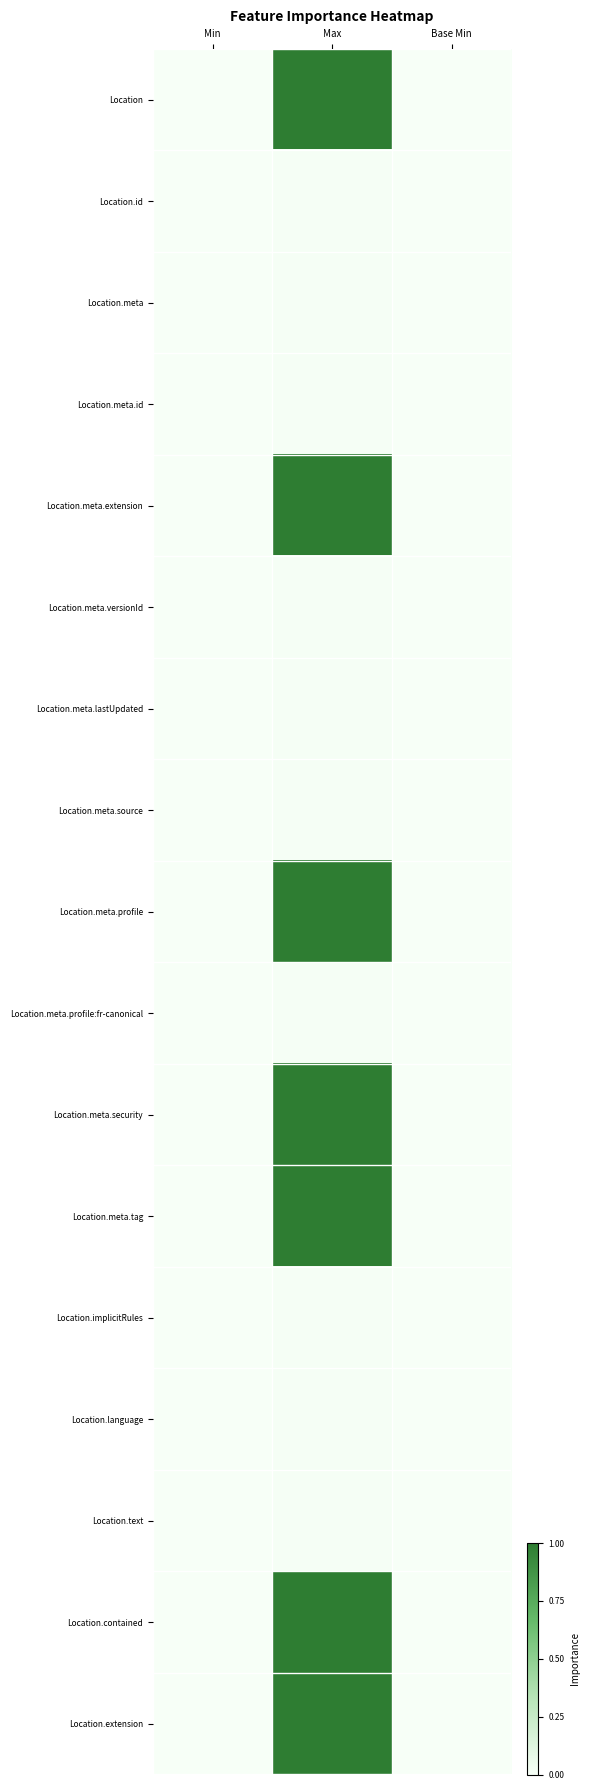

Reading right to left, transcribe all the data shown in this chart.

Location: Base Min=0.0	Max=1.0	Min=0.0
Location.id: Base Min=0.0	Max=0.0	Min=0.0
Location.meta: Base Min=0.0	Max=0.0	Min=0.0
Location.meta.id: Base Min=0.0	Max=0.0	Min=0.0
Location.meta.extension: Base Min=0.0	Max=1.0	Min=0.0
Location.meta.versionId: Base Min=0.0	Max=0.0	Min=0.0
Location.meta.lastUpdated: Base Min=0.0	Max=0.0	Min=0.0
Location.meta.source: Base Min=0.0	Max=0.0	Min=0.0
Location.meta.profile: Base Min=0.0	Max=1.0	Min=0.0
Location.meta.profile:fr-canonical: Base Min=0.0	Max=0.0	Min=0.0
Location.meta.security: Base Min=0.0	Max=1.0	Min=0.0
Location.meta.tag: Base Min=0.0	Max=1.0	Min=0.0
Location.implicitRules: Base Min=0.0	Max=0.0	Min=0.0
Location.language: Base Min=0.0	Max=0.0	Min=0.0
Location.text: Base Min=0.0	Max=0.0	Min=0.0
Location.contained: Base Min=0.0	Max=1.0	Min=0.0
Location.extension: Base Min=0.0	Max=1.0	Min=0.0